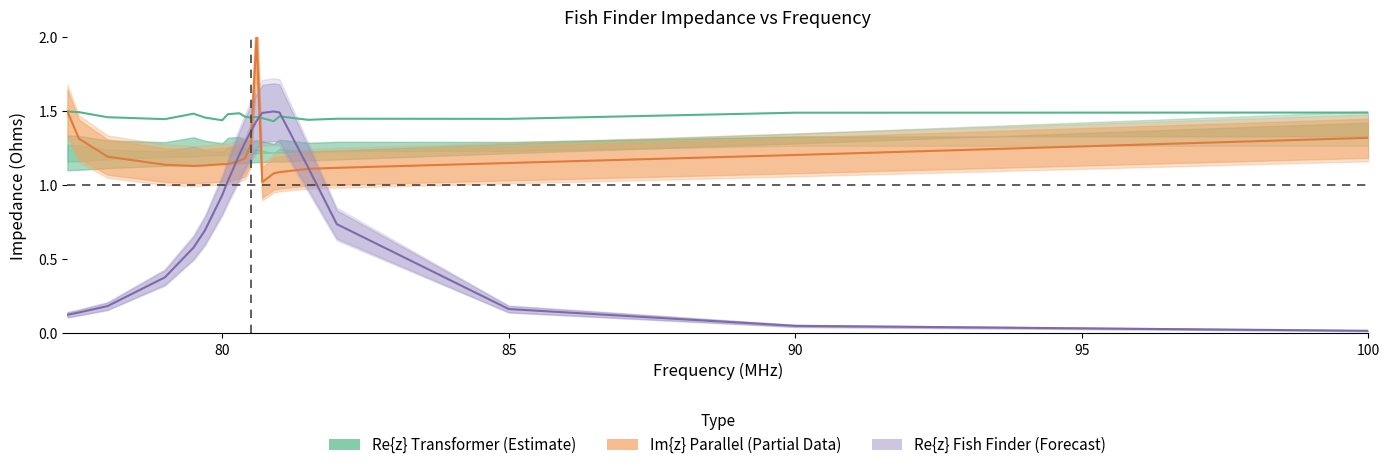

After their last crossing, which series has the higher values: Re{z} Fish Finder or Re{z} Transformer?

Re{z} Transformer